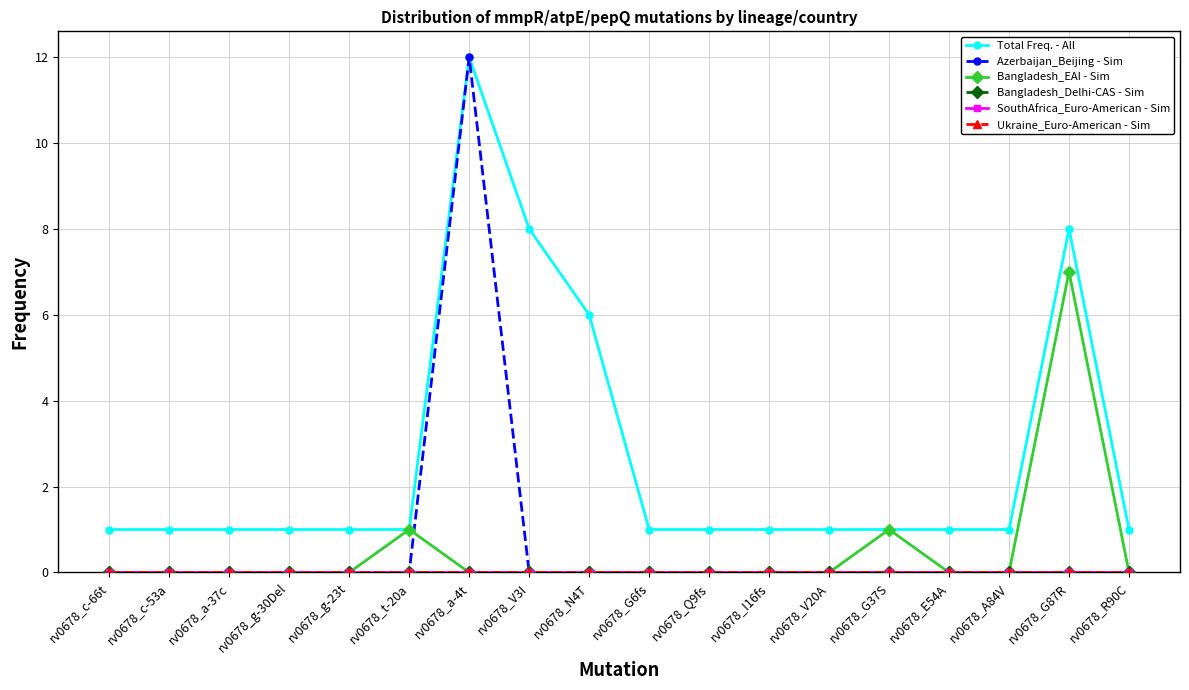

Does the chart have visible grid lines?

Yes